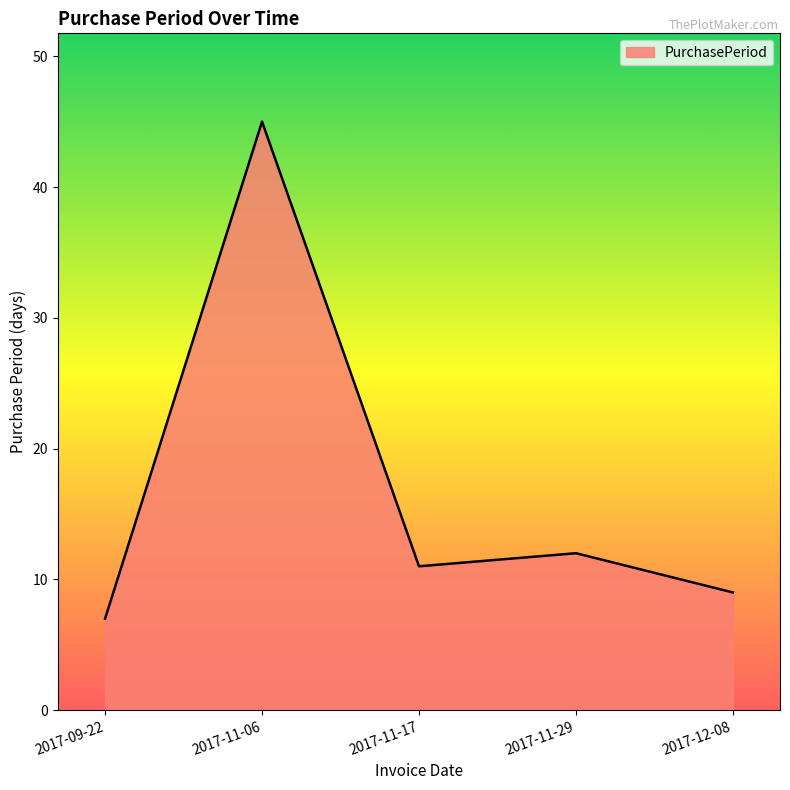

What position from the left is 2017-11-06?

2